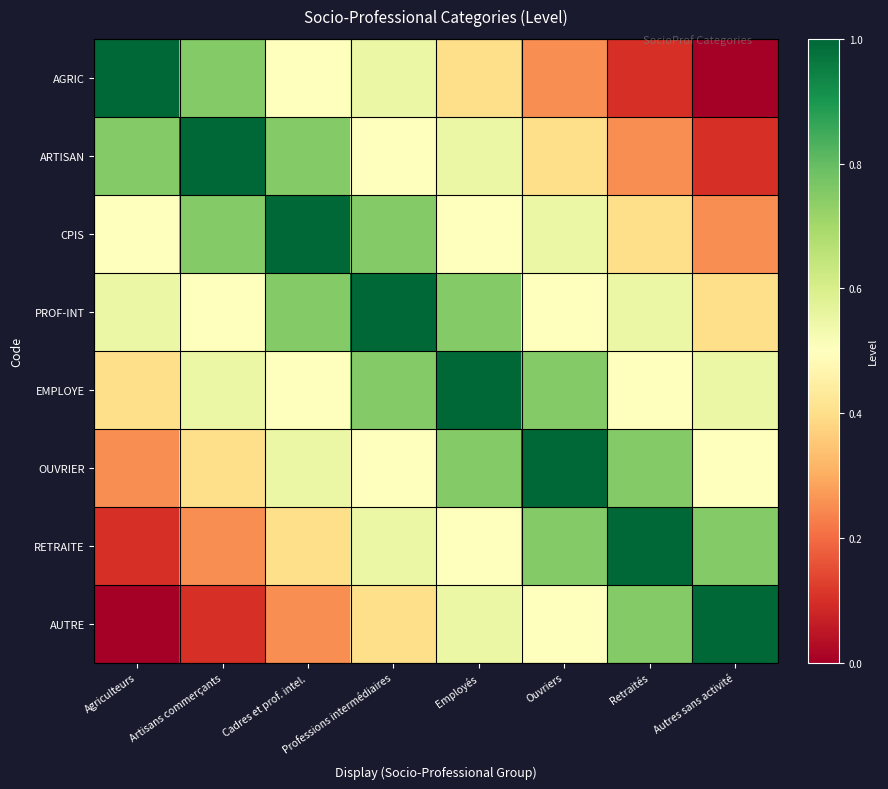

At which category is the sum across all series the highest?

Professions intermédiaires